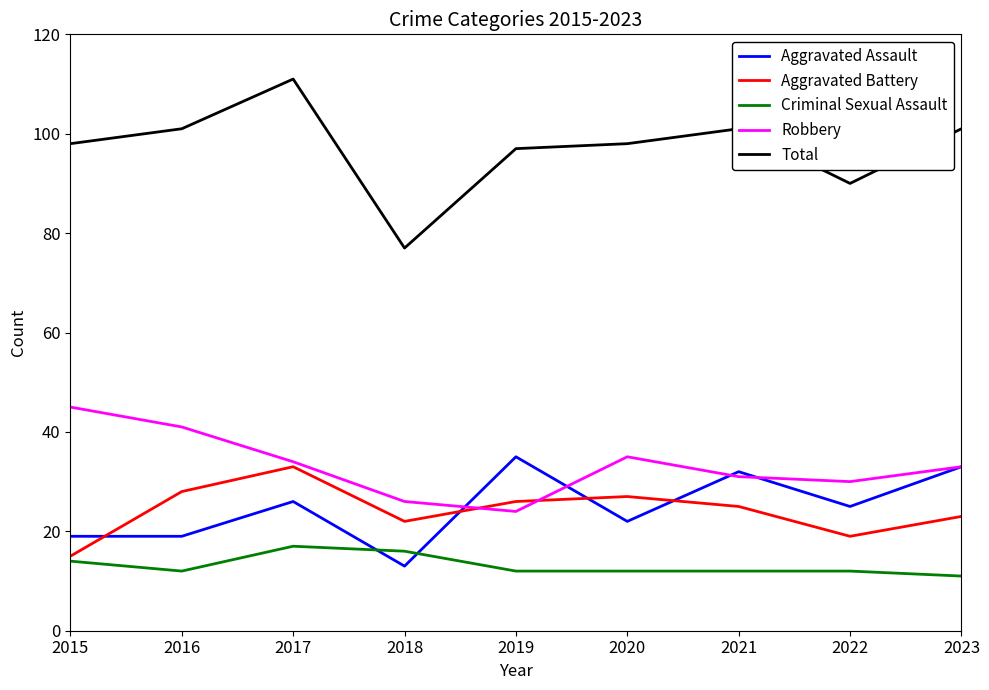

Which series has the largest range (max minus min)?

Total